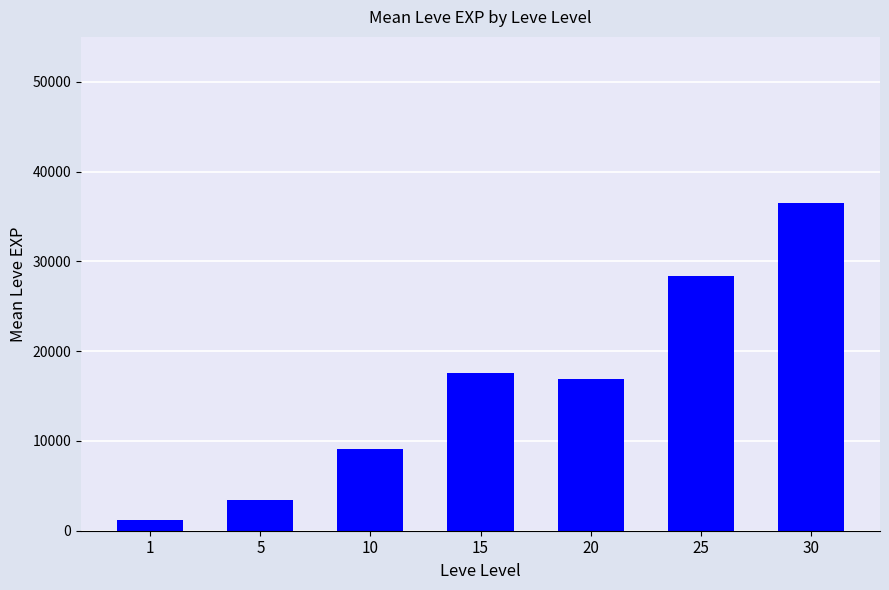

What is the change in value from 1 to 15?

+16350.0